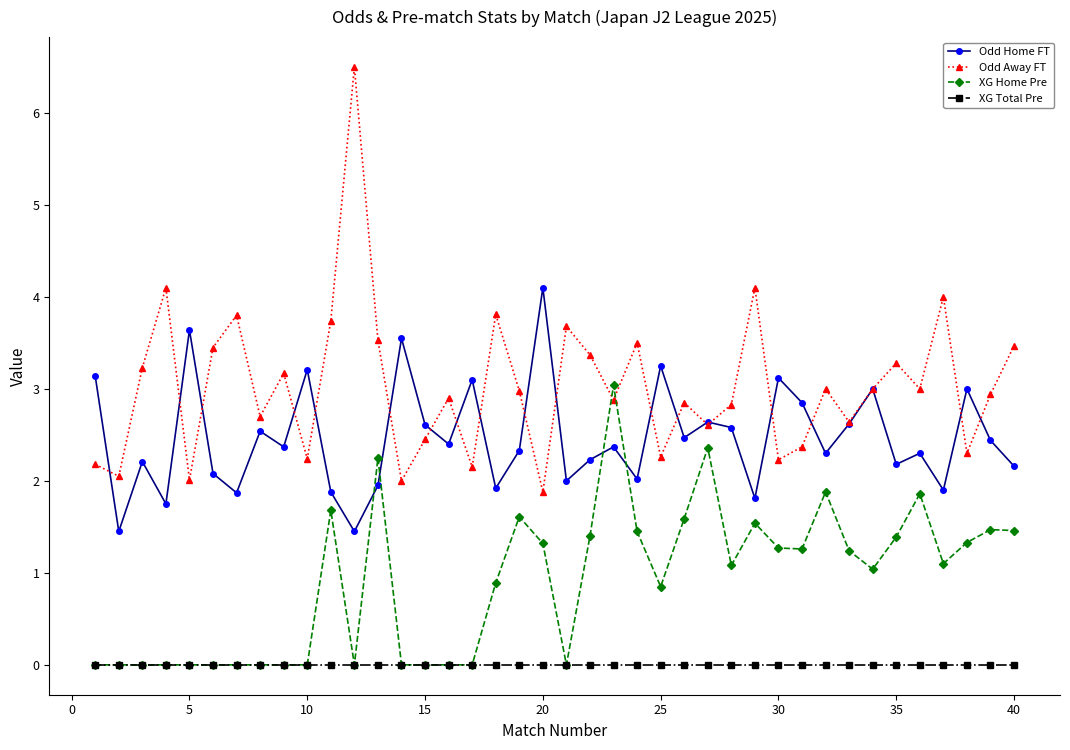

What is the maximum value for Odd Away FT?

6.5